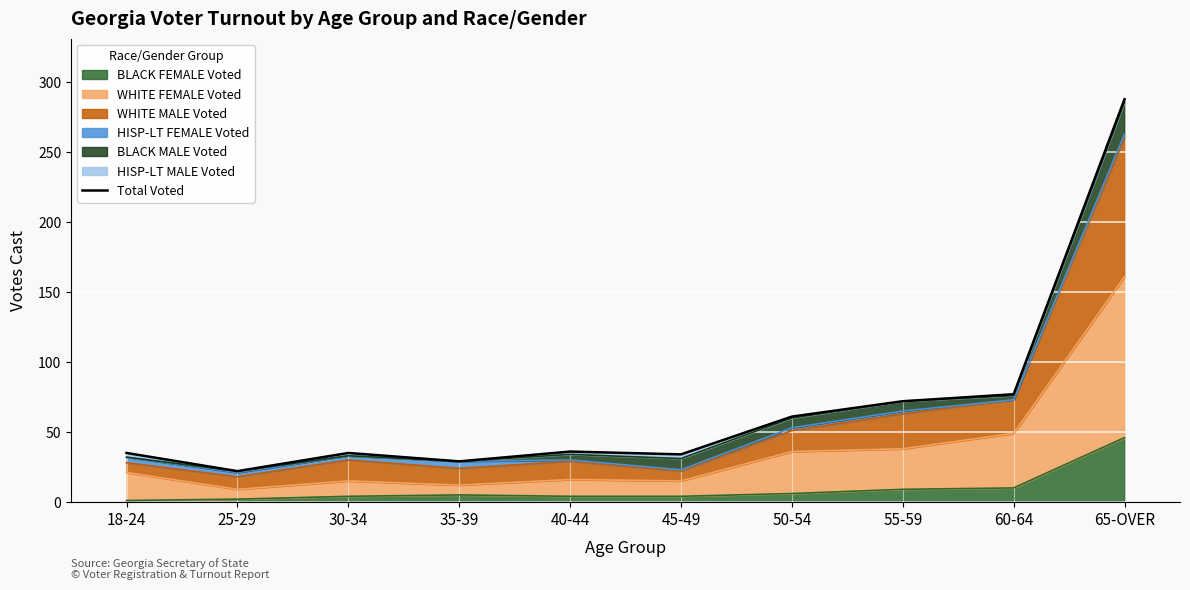

What is the minimum value shown in the chart?

22